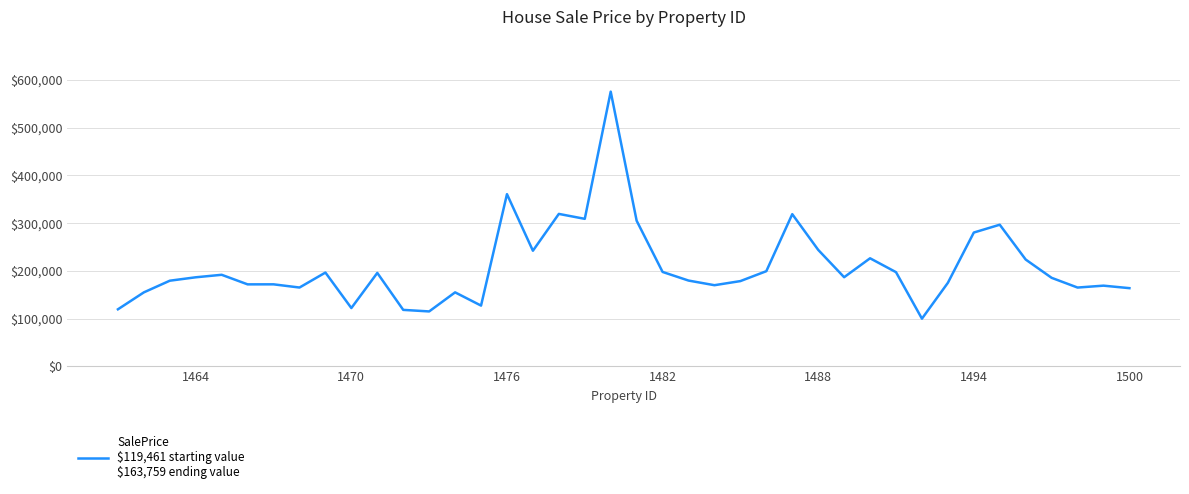

Count the number of categories in the chart.

40